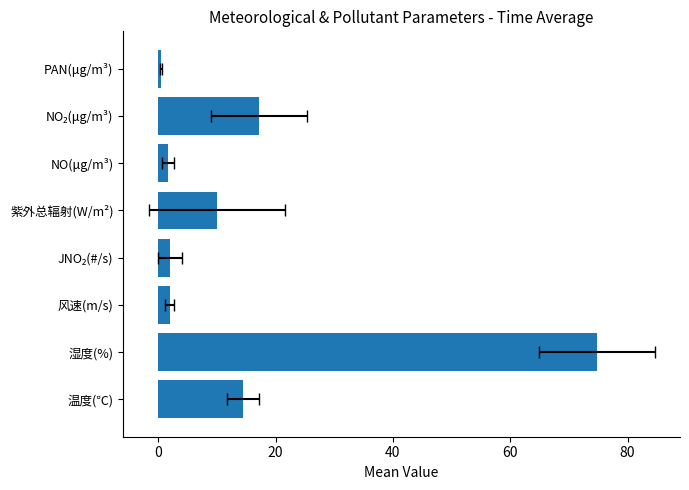

What is the difference between the values at PAN(μg/m³) and 风速(m/s)?

1.5